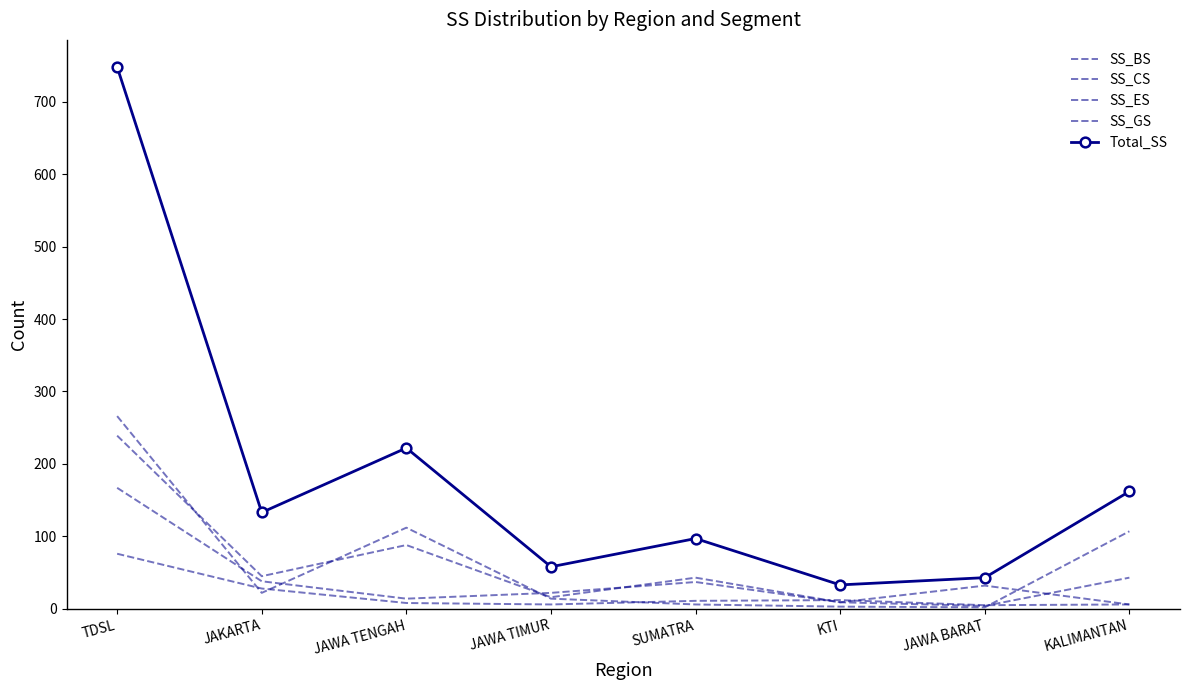

What is the lowest value of the Total_SS series?

33